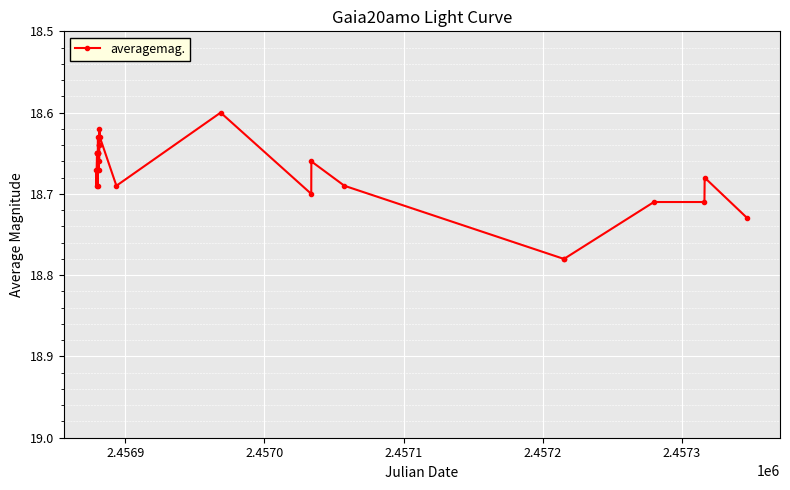

True or false: the data has more than 2 interior local peaks.

True